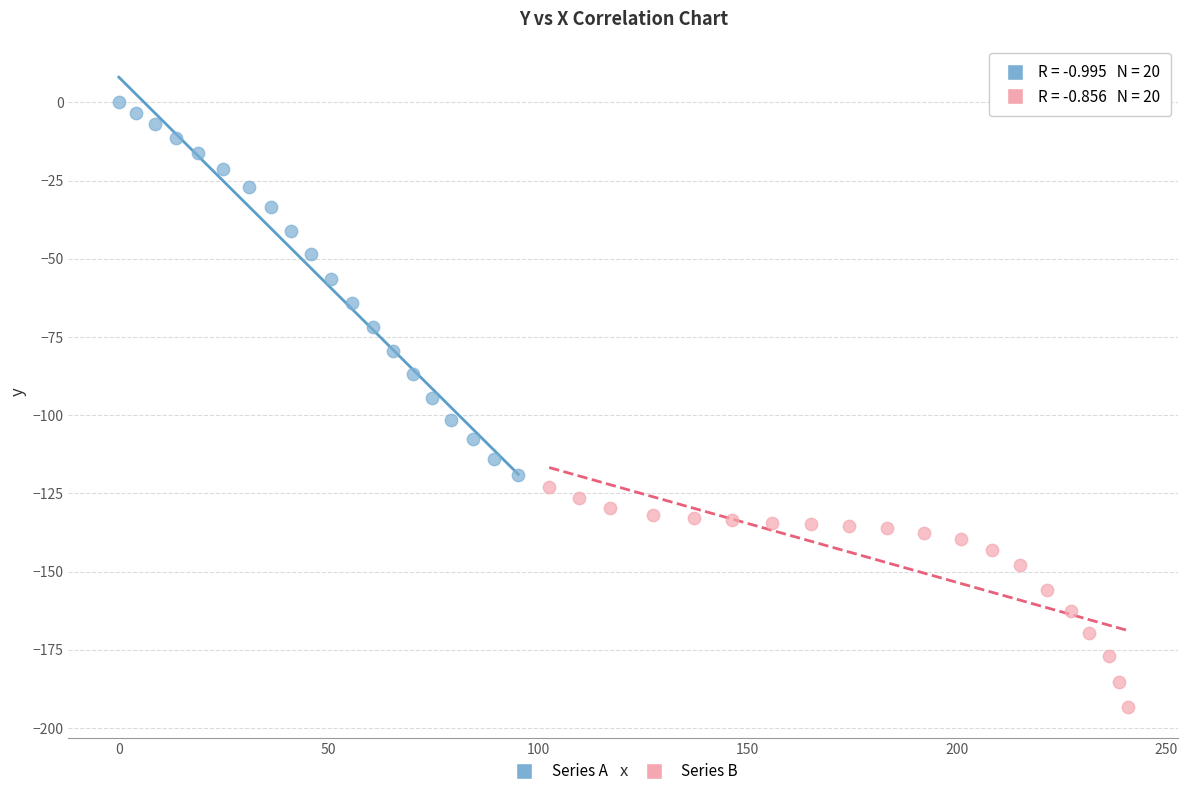

Which series contains the highest Y value?

Series A